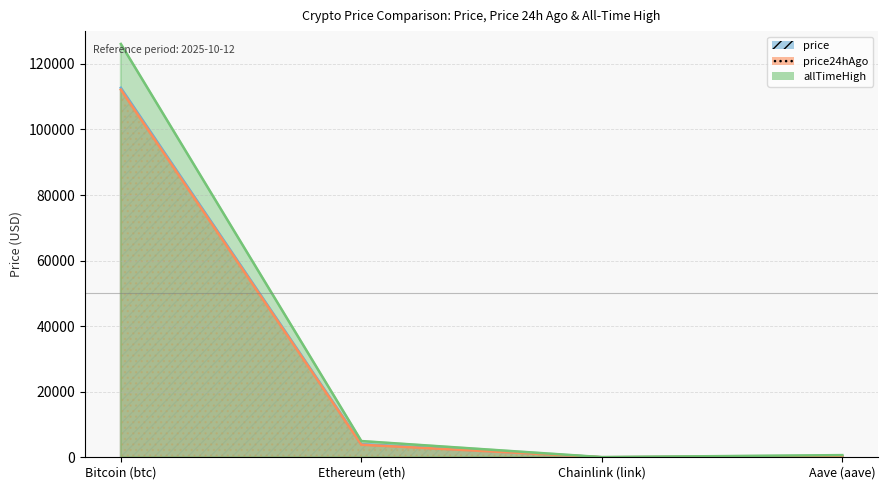

True or false: price has more than 0 points higher than both neighbors.

False